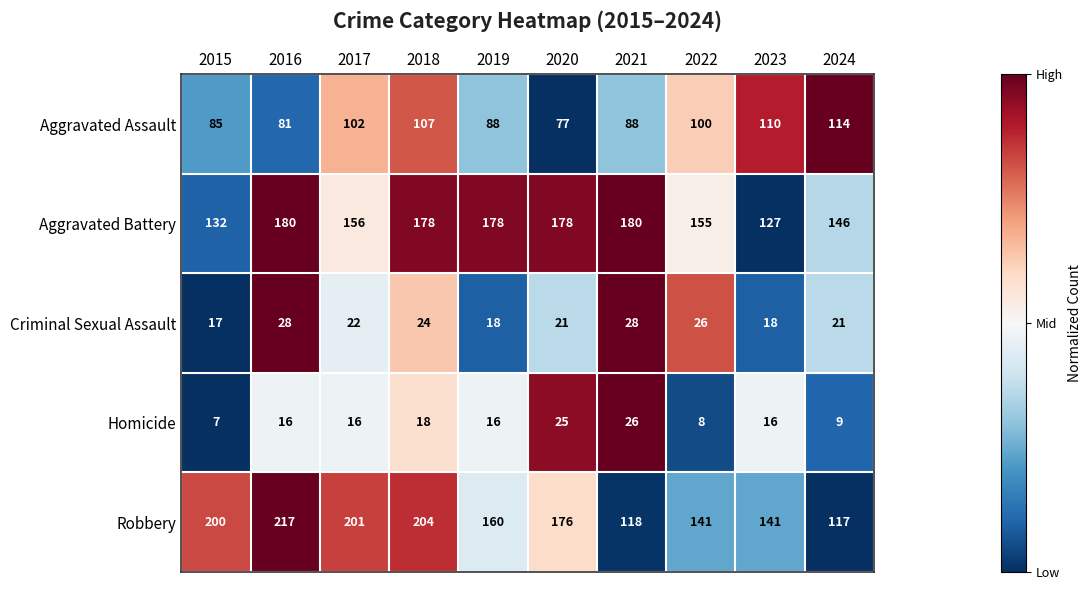

Is it true that Aggravated Assault equals 102 at 2017?

True